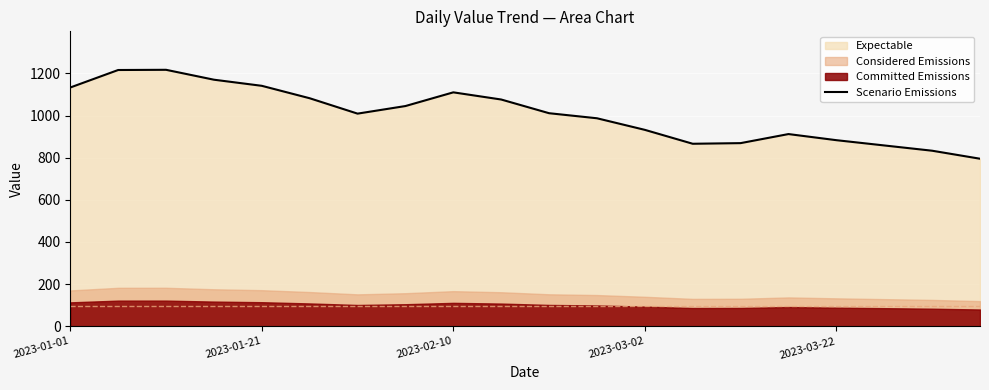

What is the sum of all values?

20145